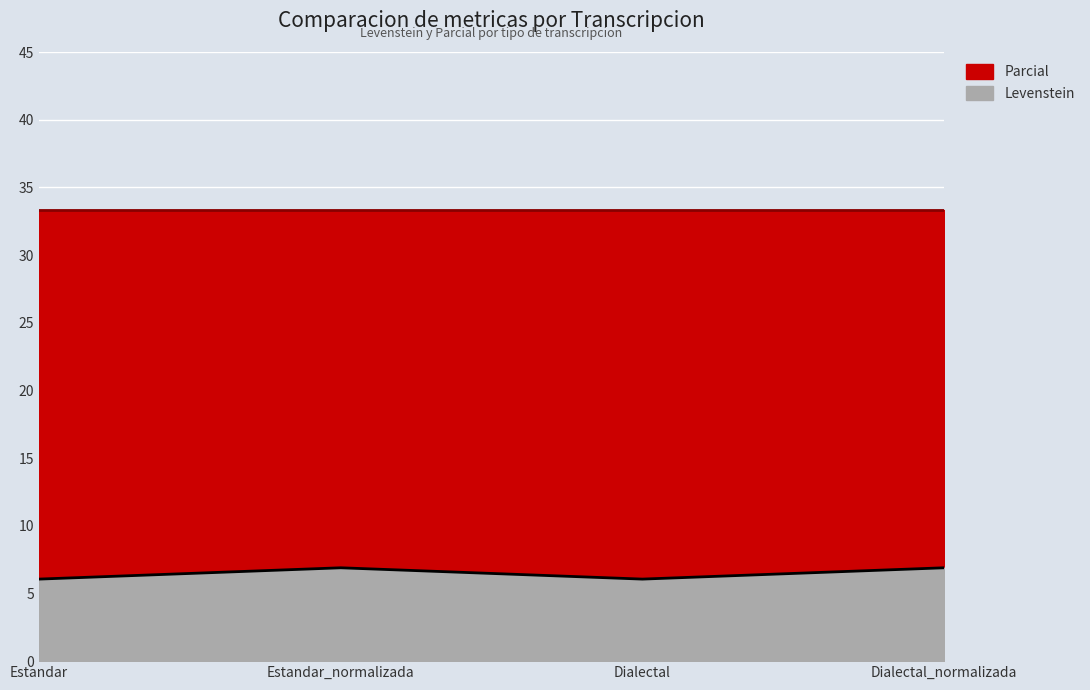

Reading left to right, what are all the values shown in this chart?

Estandar=6.1	Estandar_normalizada=6.9	Dialectal=6.1	Dialectal_normalizada=6.9